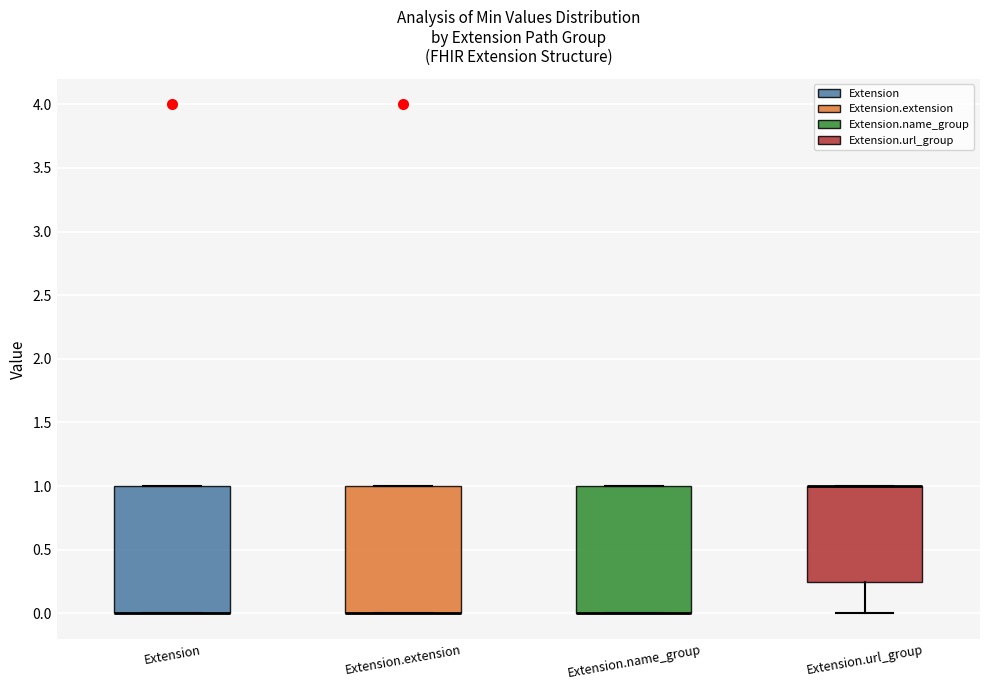

Reading left to right, read every box against the y-axis: the position of its median line, the range the box covers, and the ends of its whiskers. The values are not printed on the chart, so give them approximately, as read against the axis.

Extension: median 0.00 (drawn on the box's lower edge), box 0.00 to 1.00, whiskers 0.00 to 1.00
Extension.extension: median 0.00 (drawn on the box's lower edge), box 0.00 to 1.00, whiskers 0.00 to 1.00
Extension.name_group: median 0.00 (drawn on the box's lower edge), box 0.00 to 1.00, whiskers 0.00 to 1.00
Extension.url_group: median 1.00 (drawn on the box's upper edge), box 0.25 to 1.00, whiskers 0.00 to 1.00